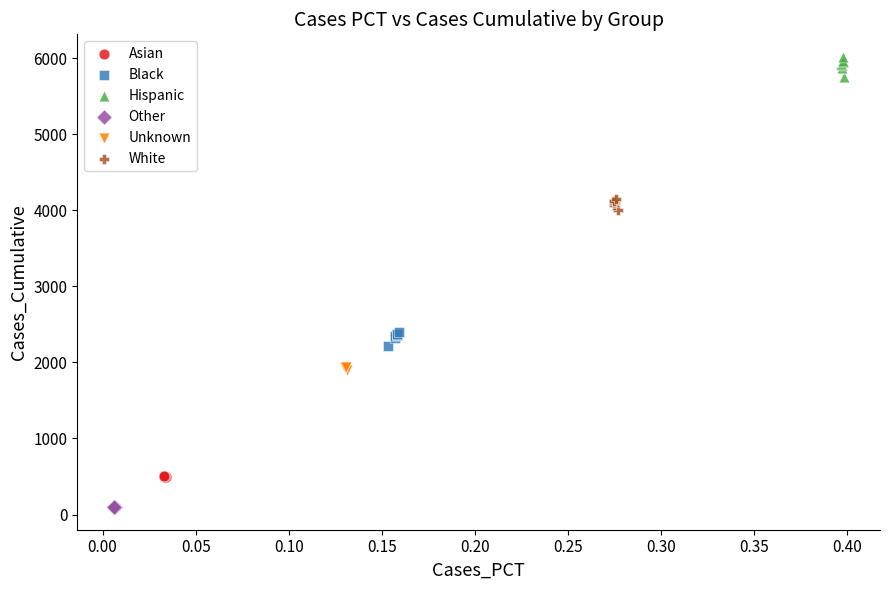

Which series has the largest Y range (max minus min)?

Hispanic